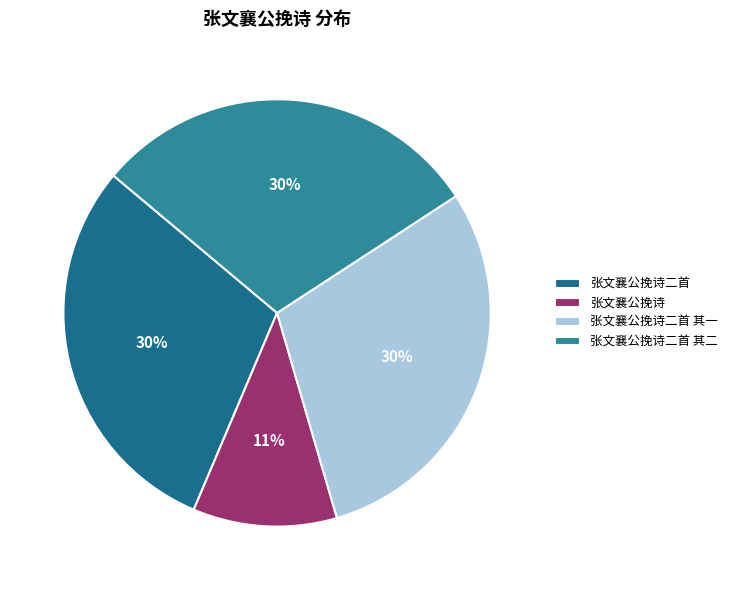

How many segments does this pie chart have?

4